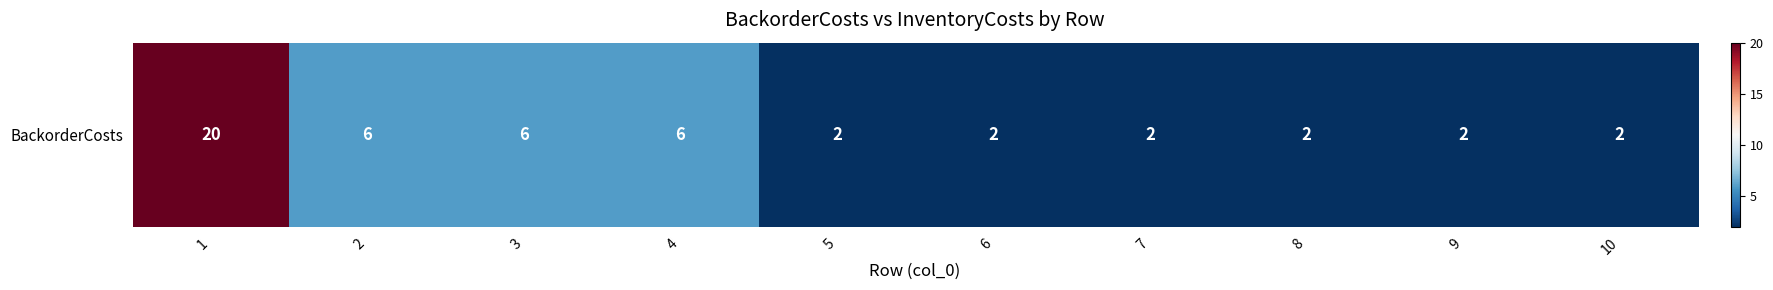

What is the minimum value shown in the chart?

2